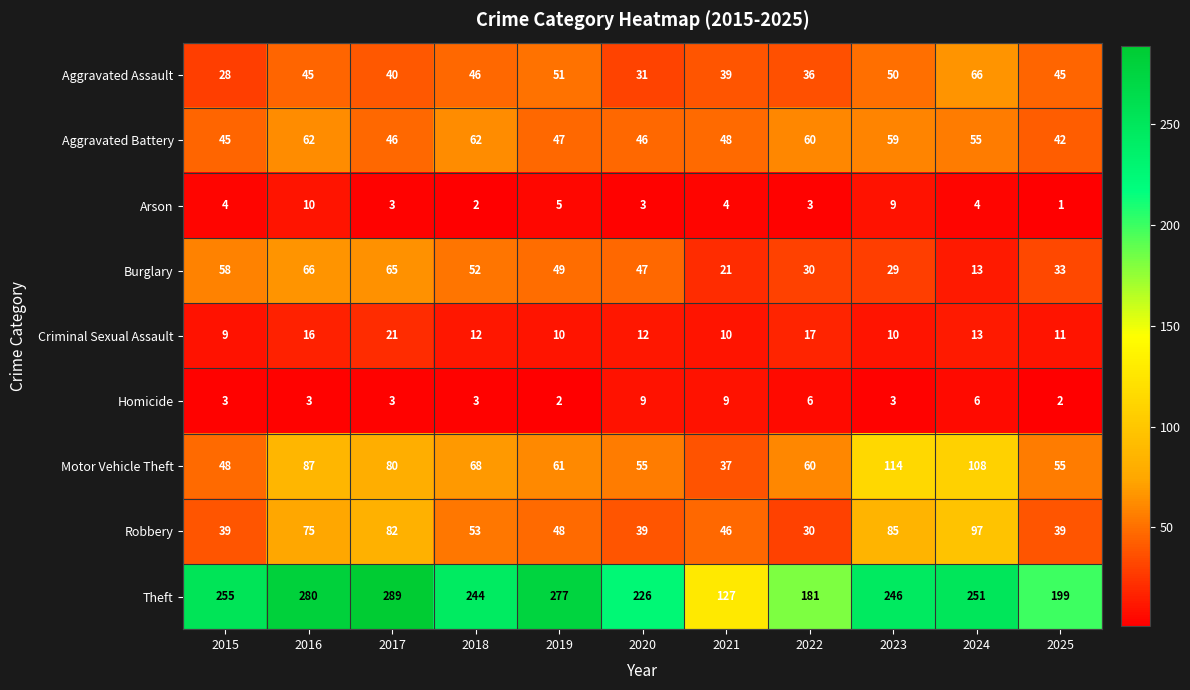

Rank the series at 2015 from lowest to highest value.

Homicide, Arson, Criminal Sexual Assault, Aggravated Assault, Robbery, Aggravated Battery, Motor Vehicle Theft, Burglary, Theft